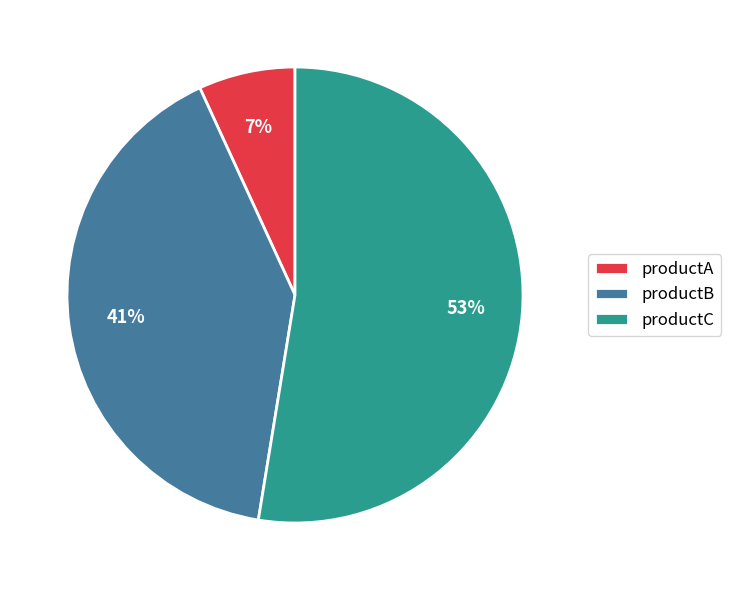

What is the ratio of the value at productA to the value at productB?

0.2